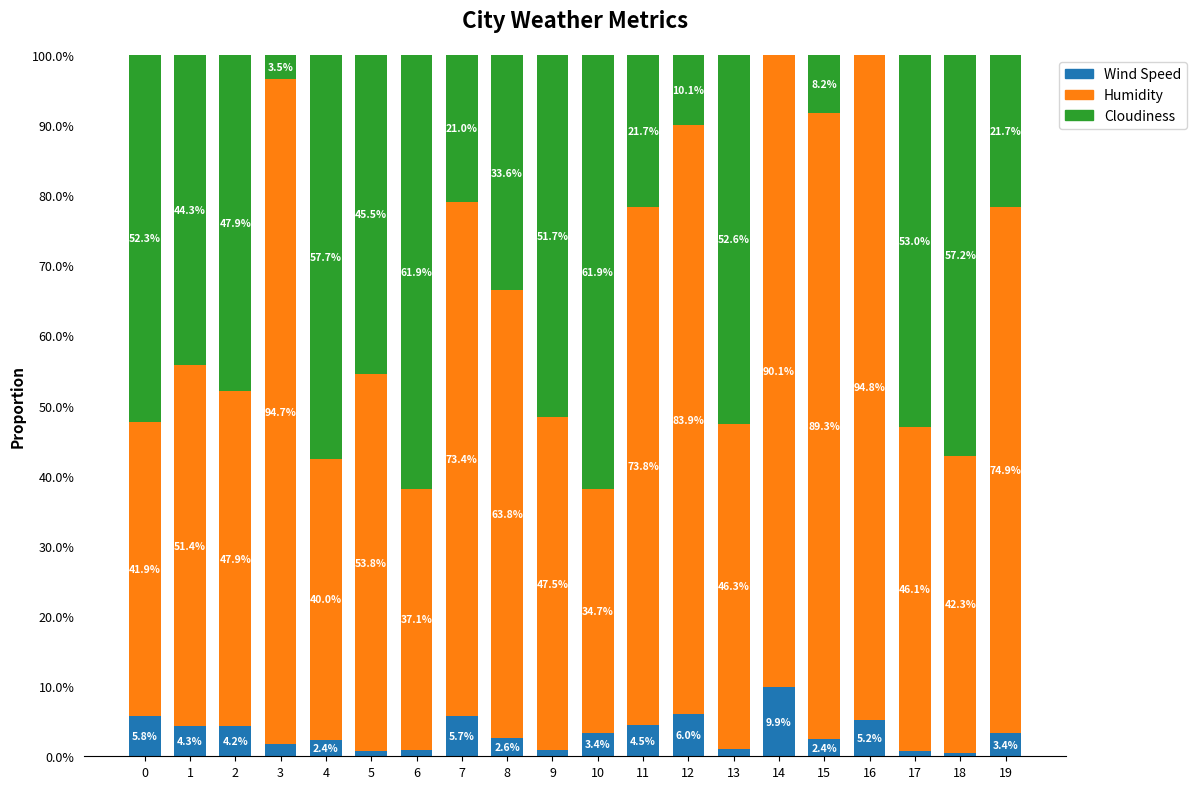

True or false: Wind Speed has a value of 2.4 at 15.

True